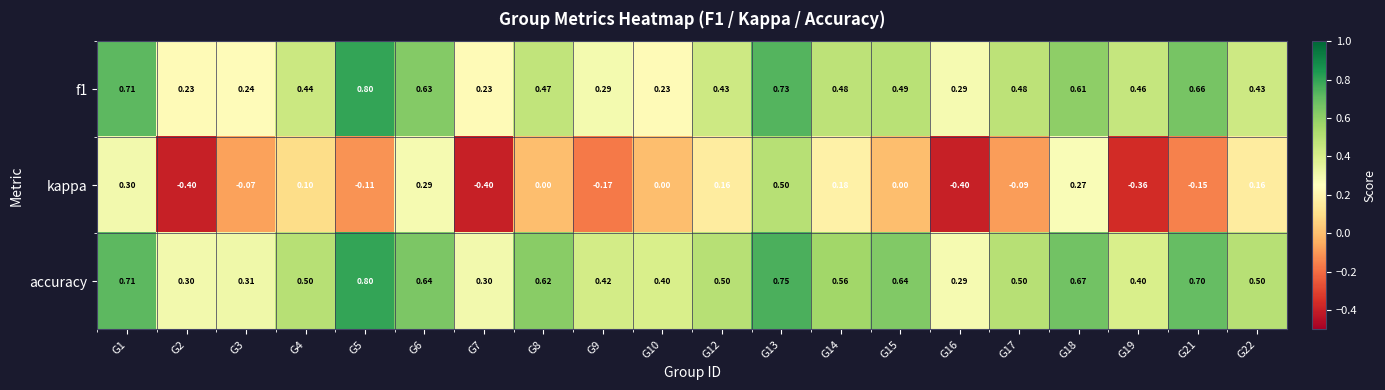

Which series changed the most between G4 and G17?

kappa